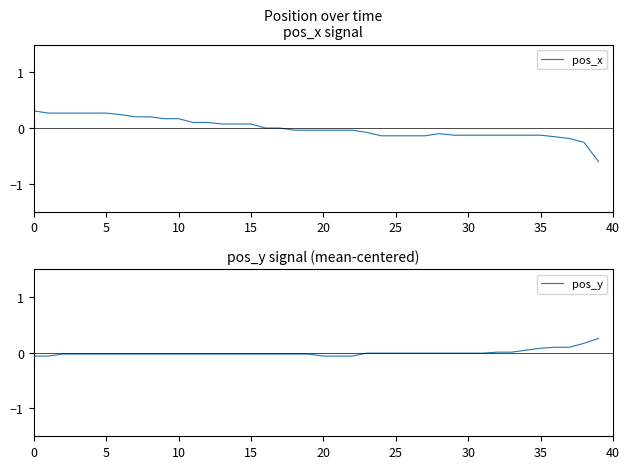

How many values in the pos_y series are below 0?

32